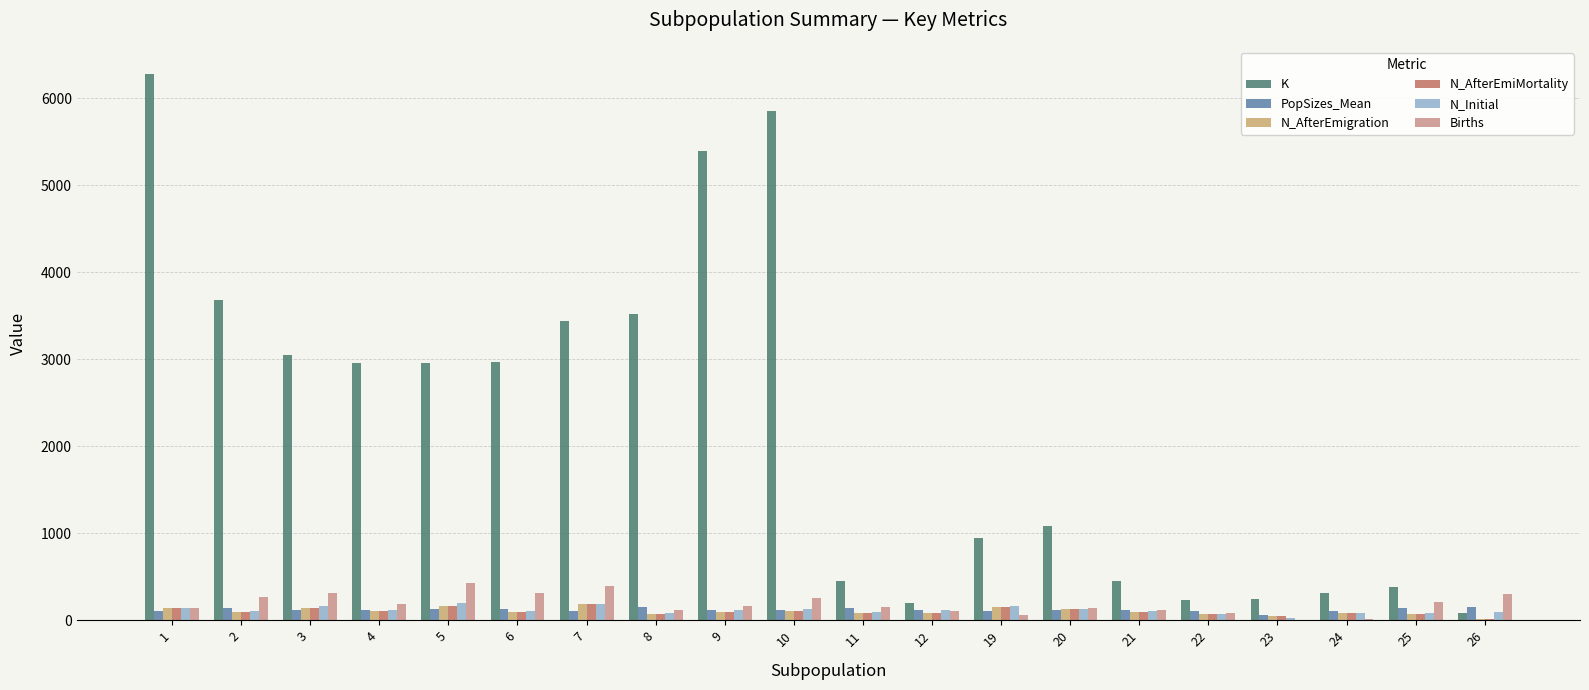

Rank the categories by N_Initial value from highest to lowest.

5, 7, 3, 19, 1, 20, 10, 12, 4, 9, 2, 6, 21, 11, 26, 8, 25, 24, 22, 23